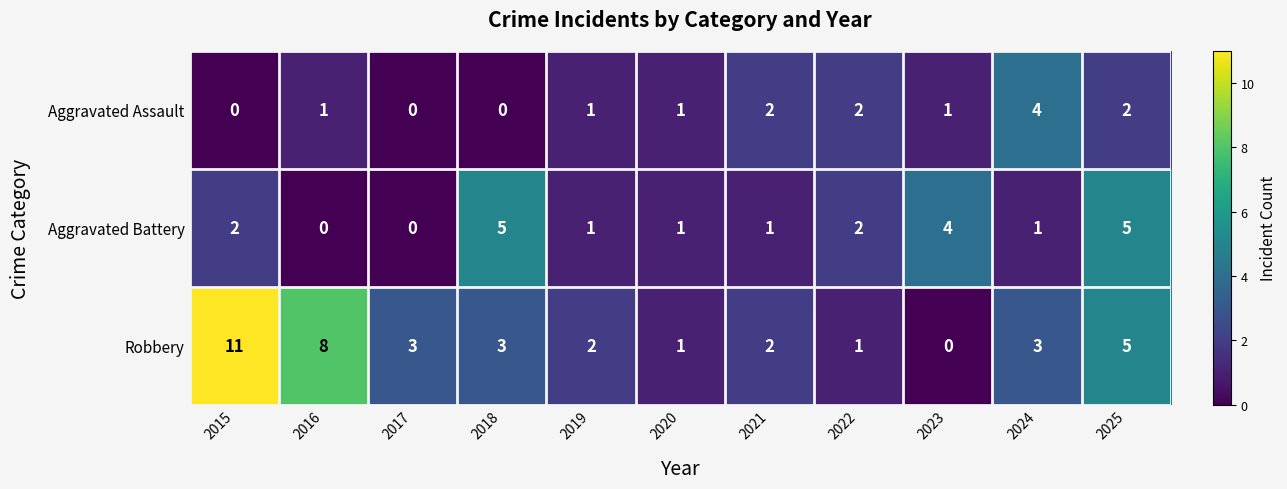

What is the total value across all series at 2025?

12